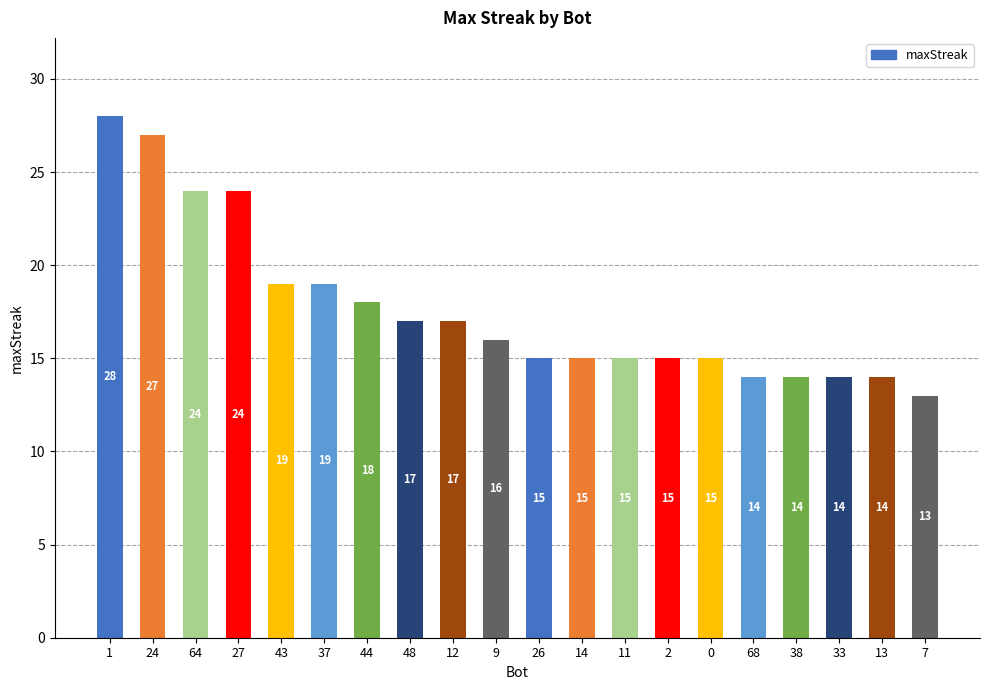

What is the sum of the values at 38 and 68?

28